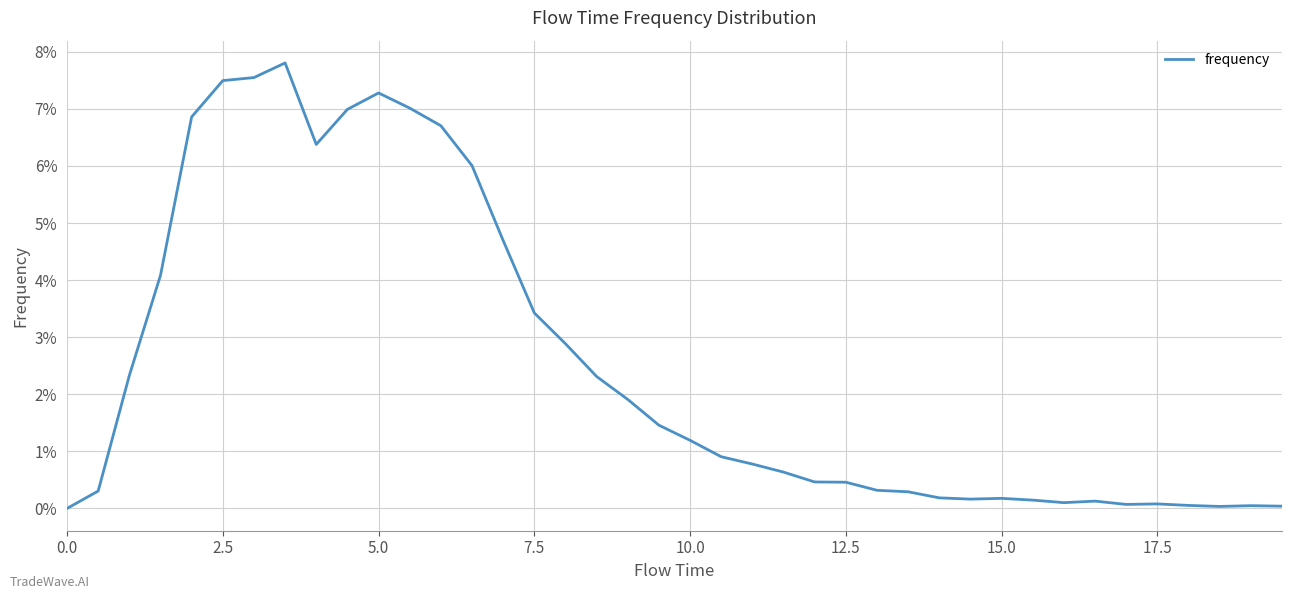

Does the chart have visible grid lines?

Yes